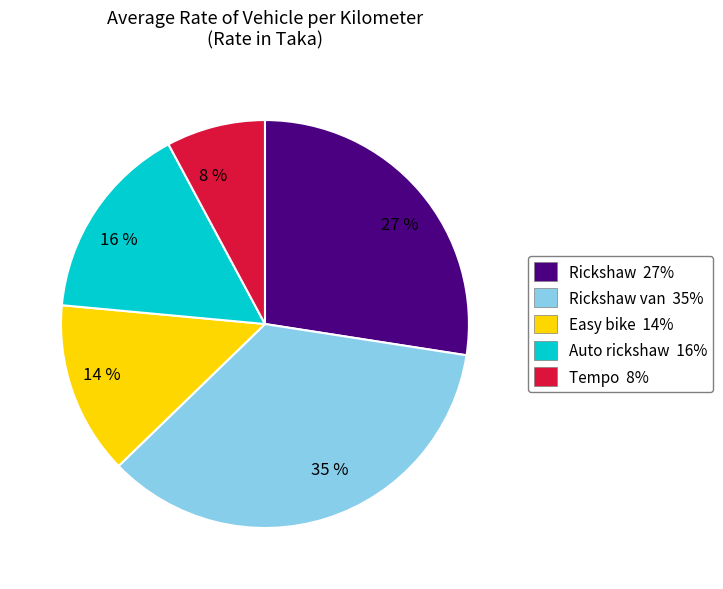

To the nearest percent, what portion does 35 % represent?

35%